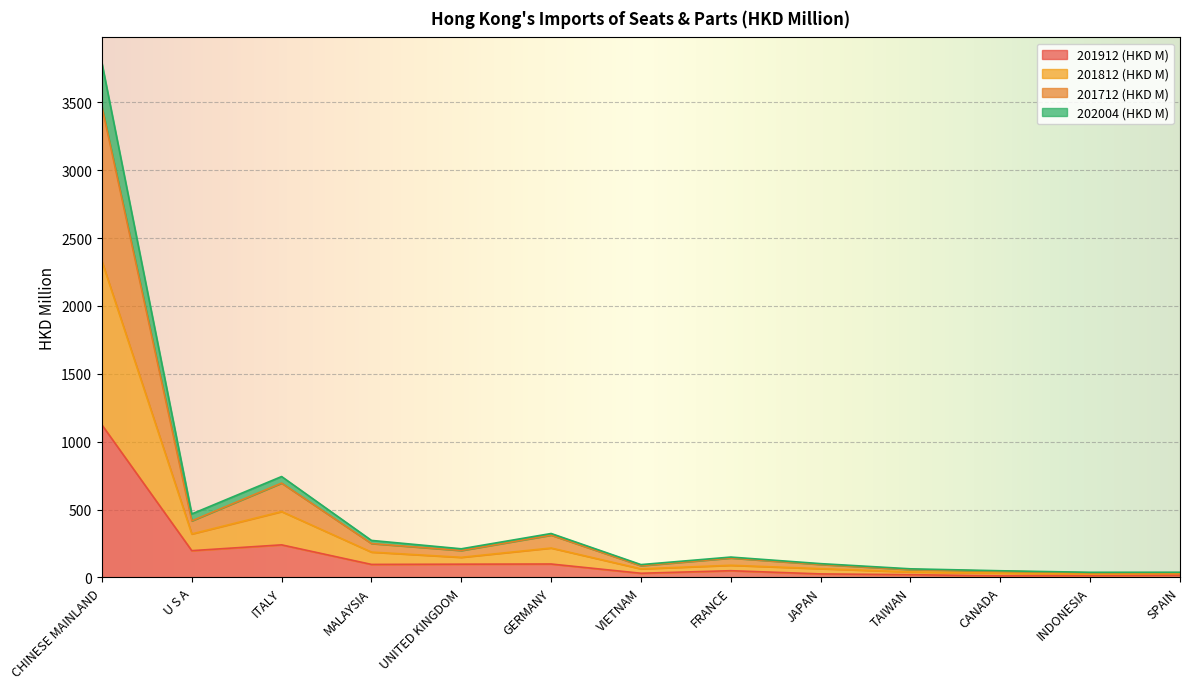

What is the value of the 201912 (HKD M) point at the 4th from the left?

95.3